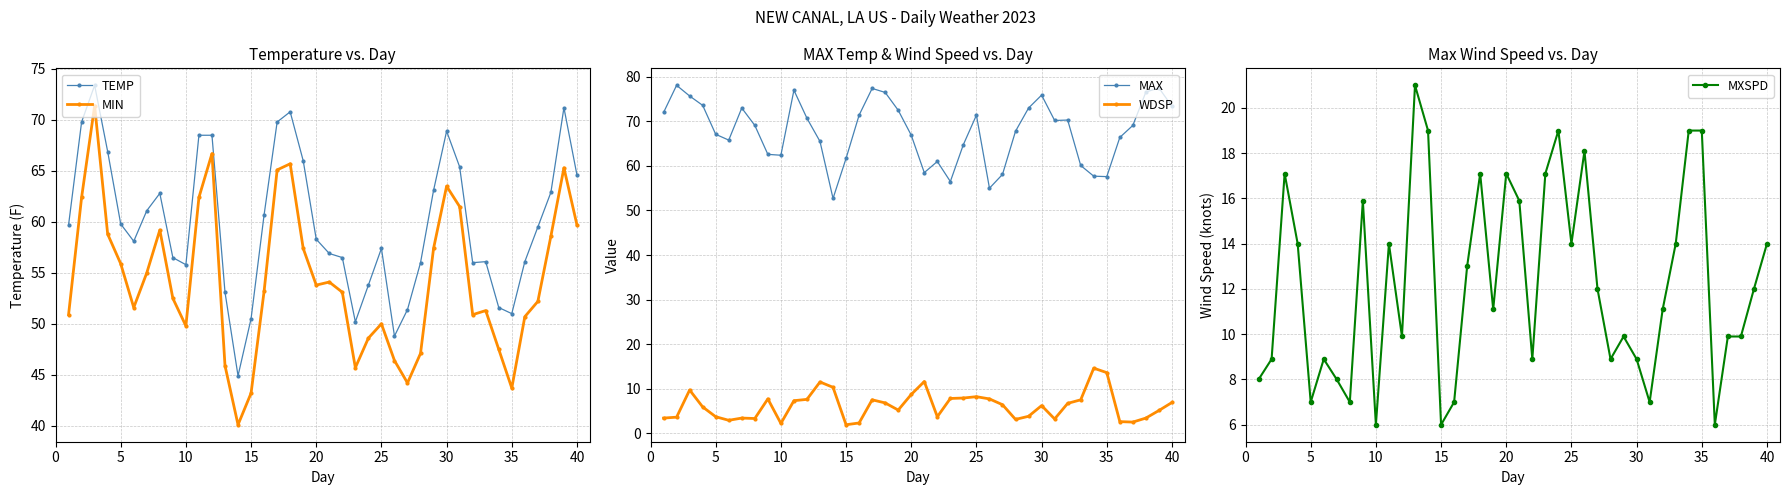

The value of MIN at 5 is 76.1. True or false?

False